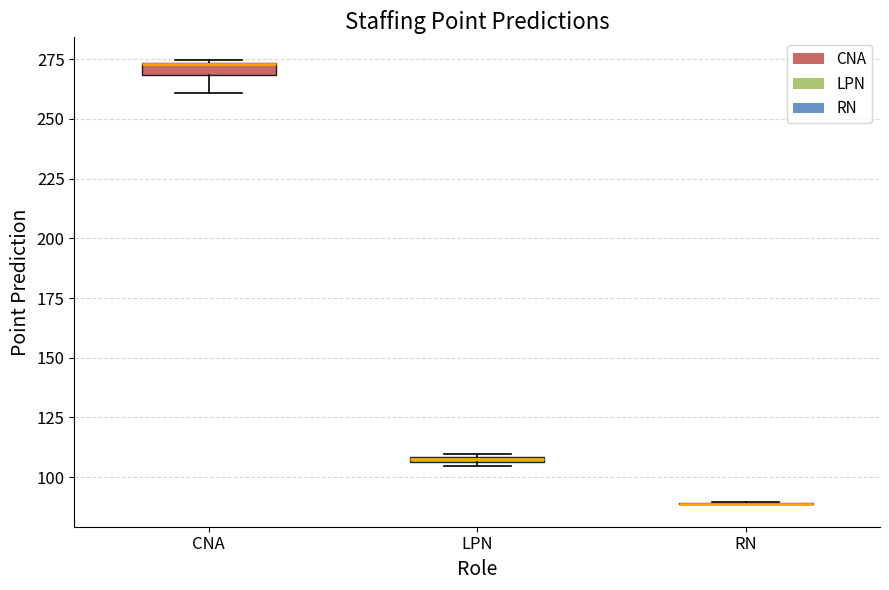

Where is the lower edge of the box for LPN on the y-axis? The values are not printed on the chart, so give them approximately, as read against the axis.

105